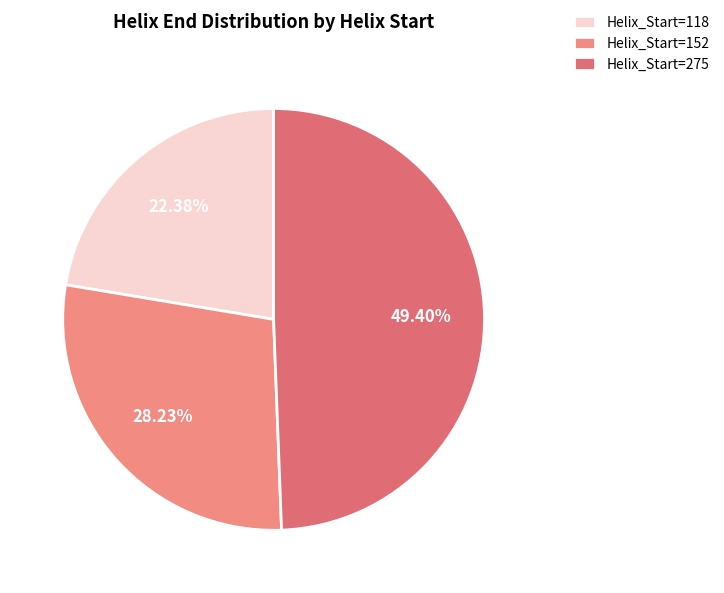

How many slices are in this pie chart?

3